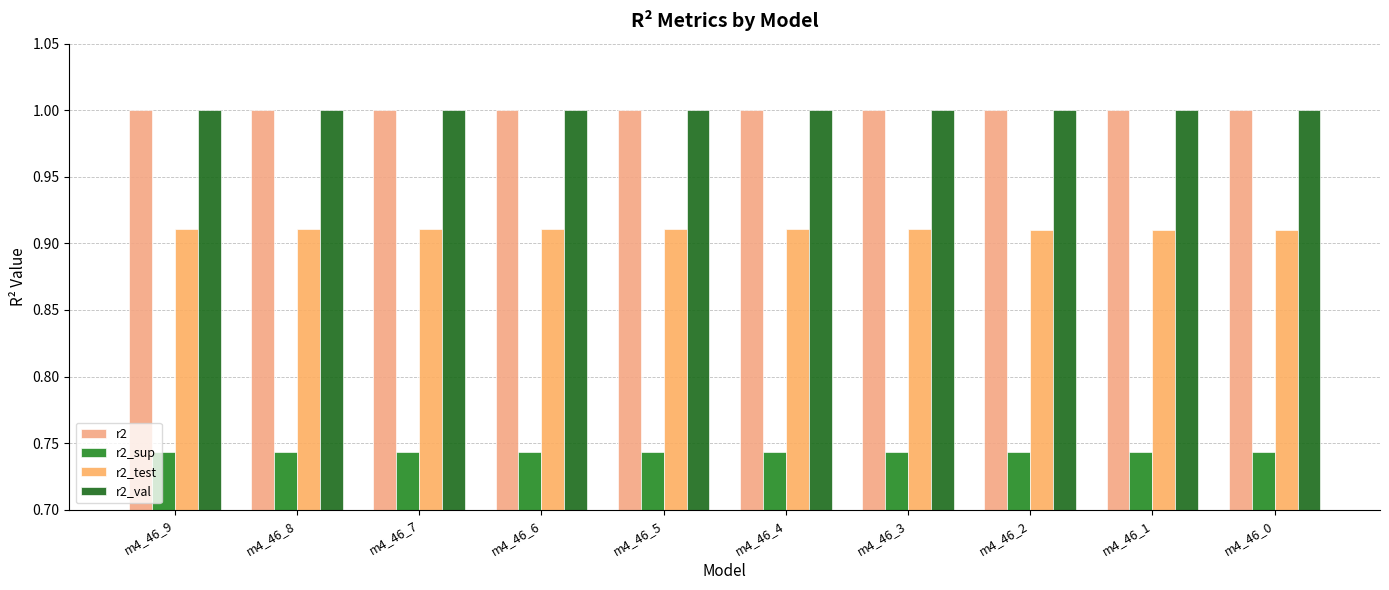

Does the chart contain any negative values?

No